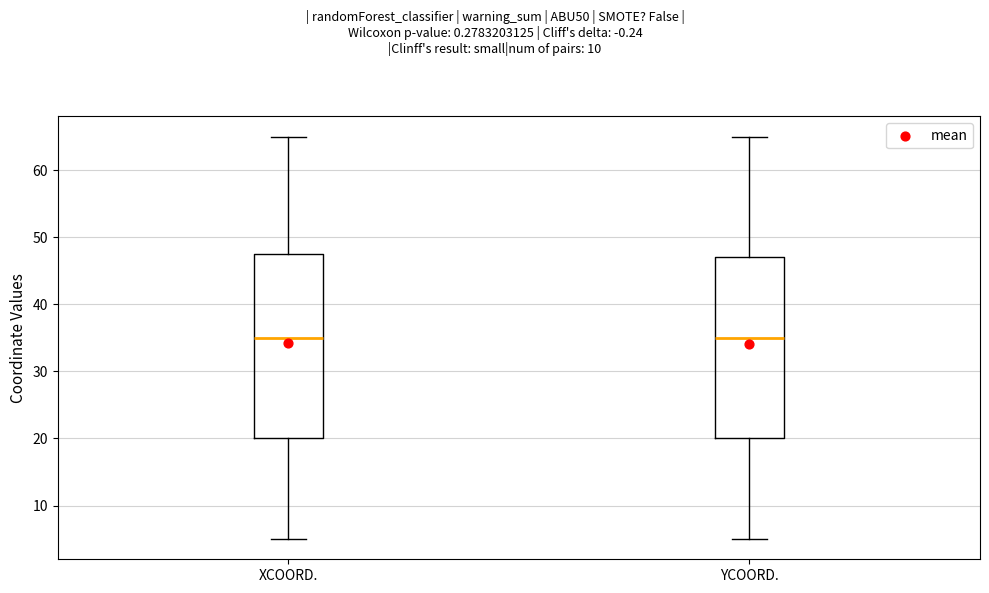

Where does the upper whisker of the box for YCOORD. end on the y-axis? The values are not printed on the chart, so give them approximately, as read against the axis.

65